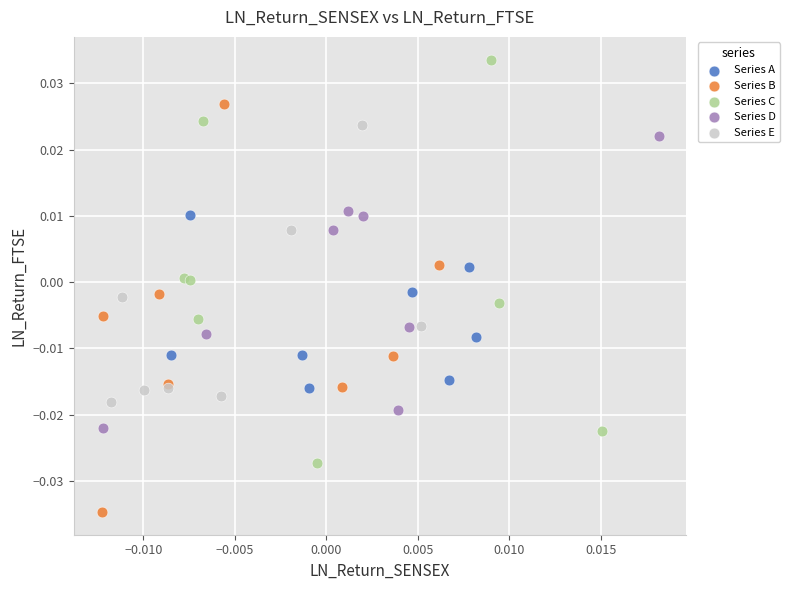

Which series contains the lowest Y value?

Series B